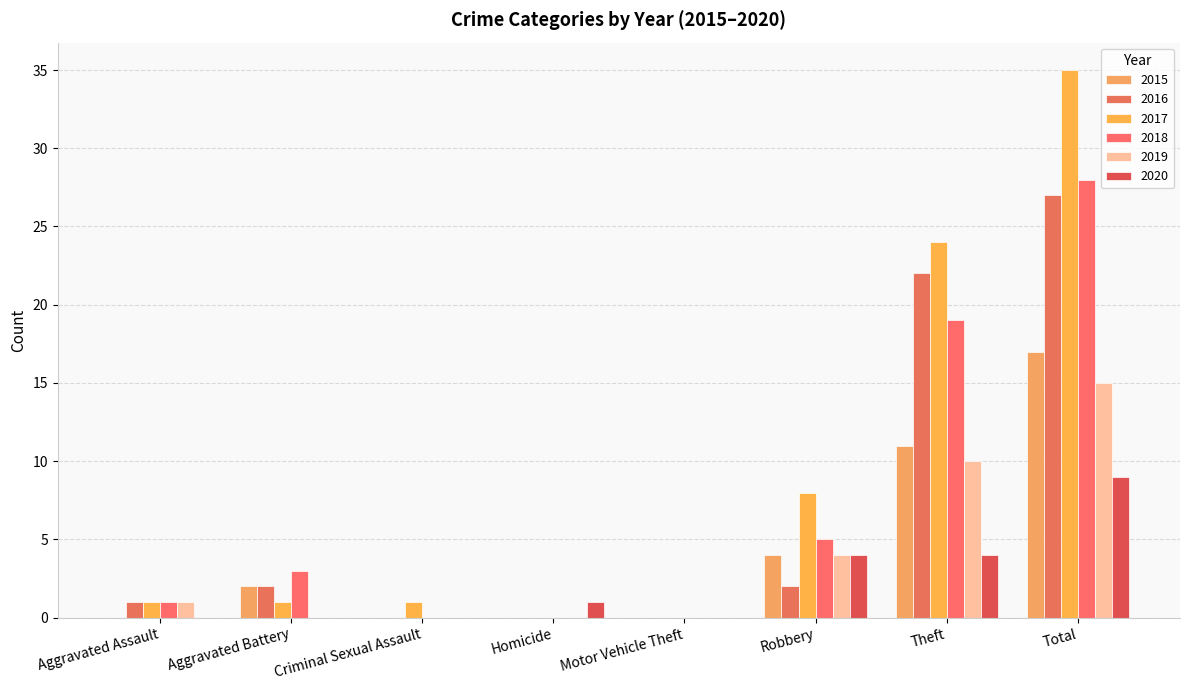

Is it true that 2015 equals 2 at Aggravated Battery?

True